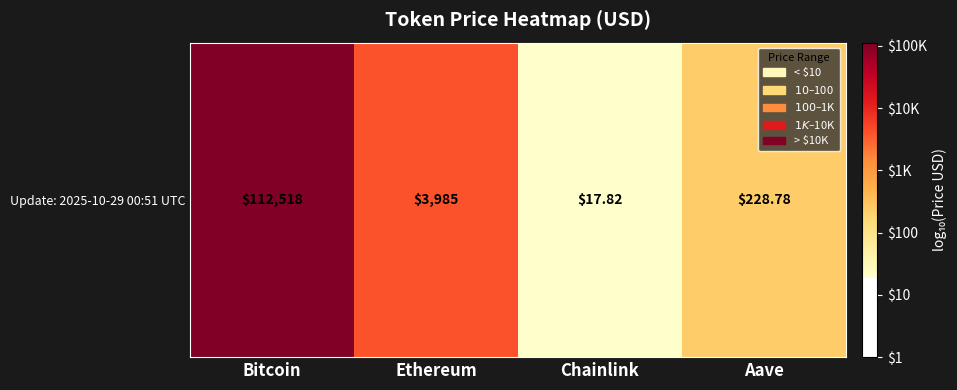

List the labels in order of value, largest first.

Bitcoin, Ethereum, Aave, Chainlink